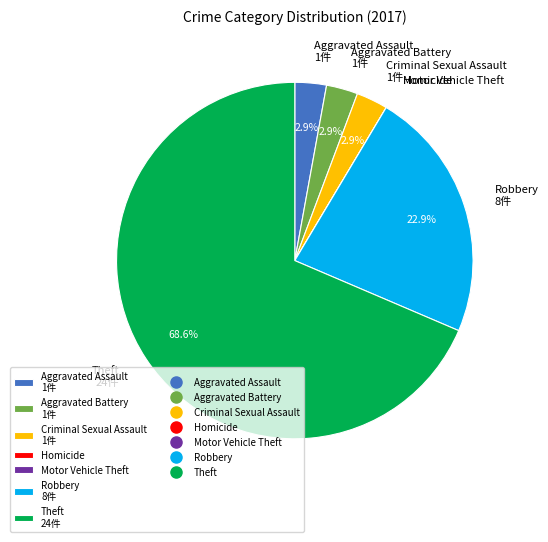

Do Robbery and Theft together represent more than half of the pie?

Yes